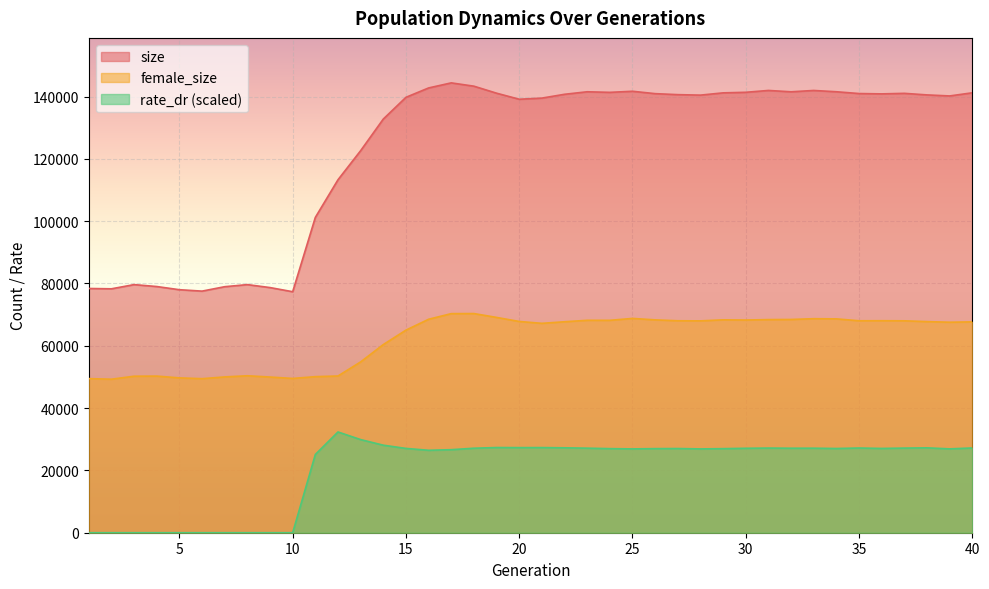

What are all the series names shown in the legend?

size, female_size, rate_dr (scaled)